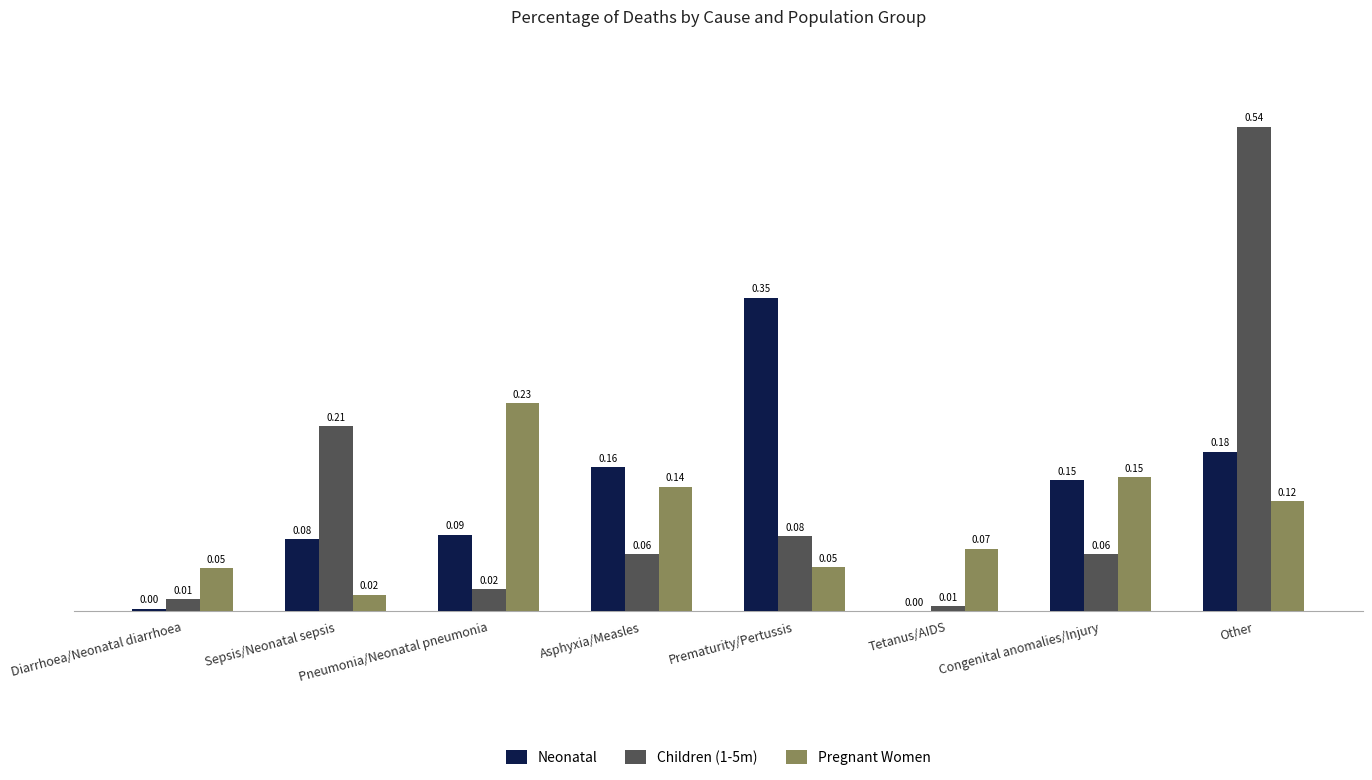

Which series changed the most between Sepsis/Neonatal sepsis and Pneumonia/Neonatal pneumonia?

Pregnant Women